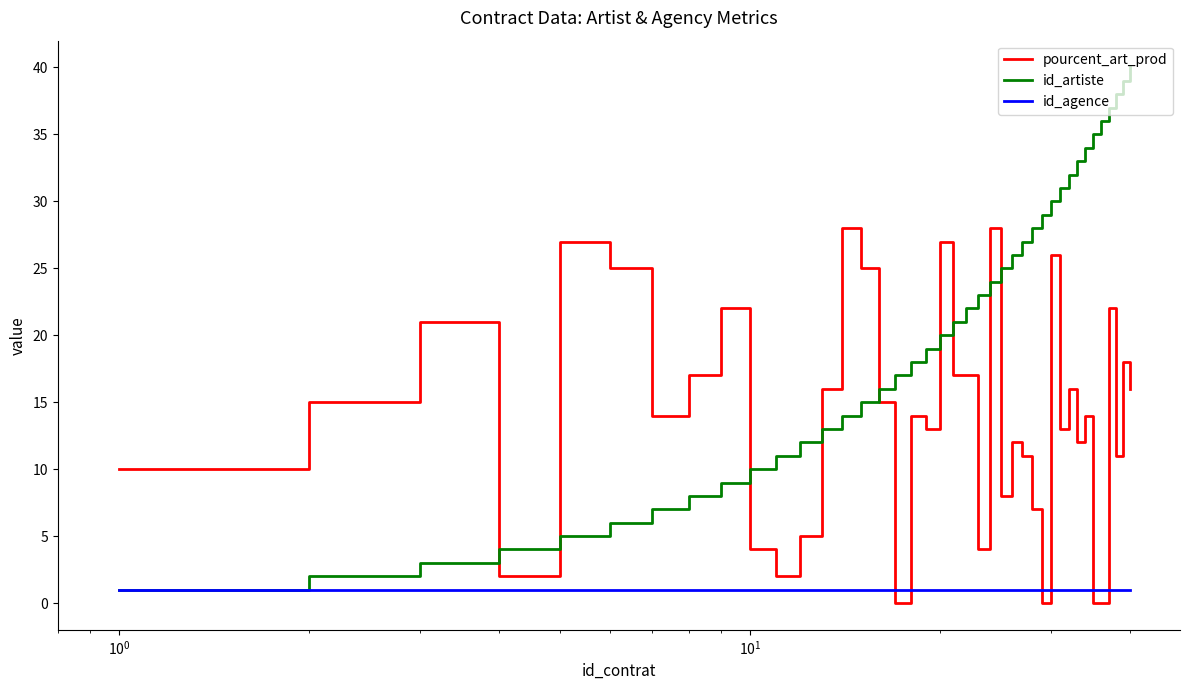

Which series has the widest spread of values?

id_artiste